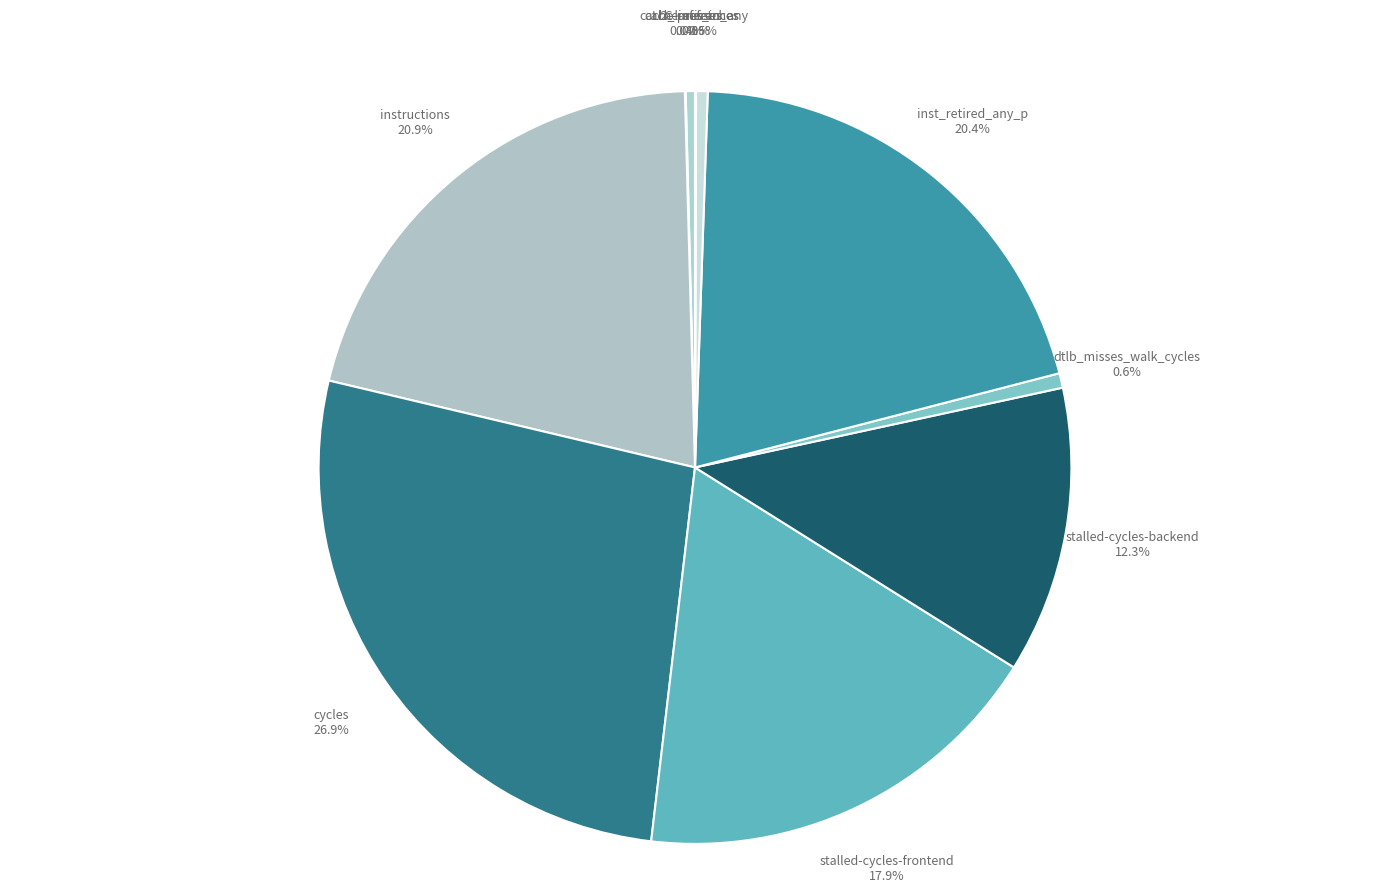

Between inst_retired_any_p 20.4% and stalled-cycles-frontend 17.9%, which is larger?

inst_retired_any_p 20.4%